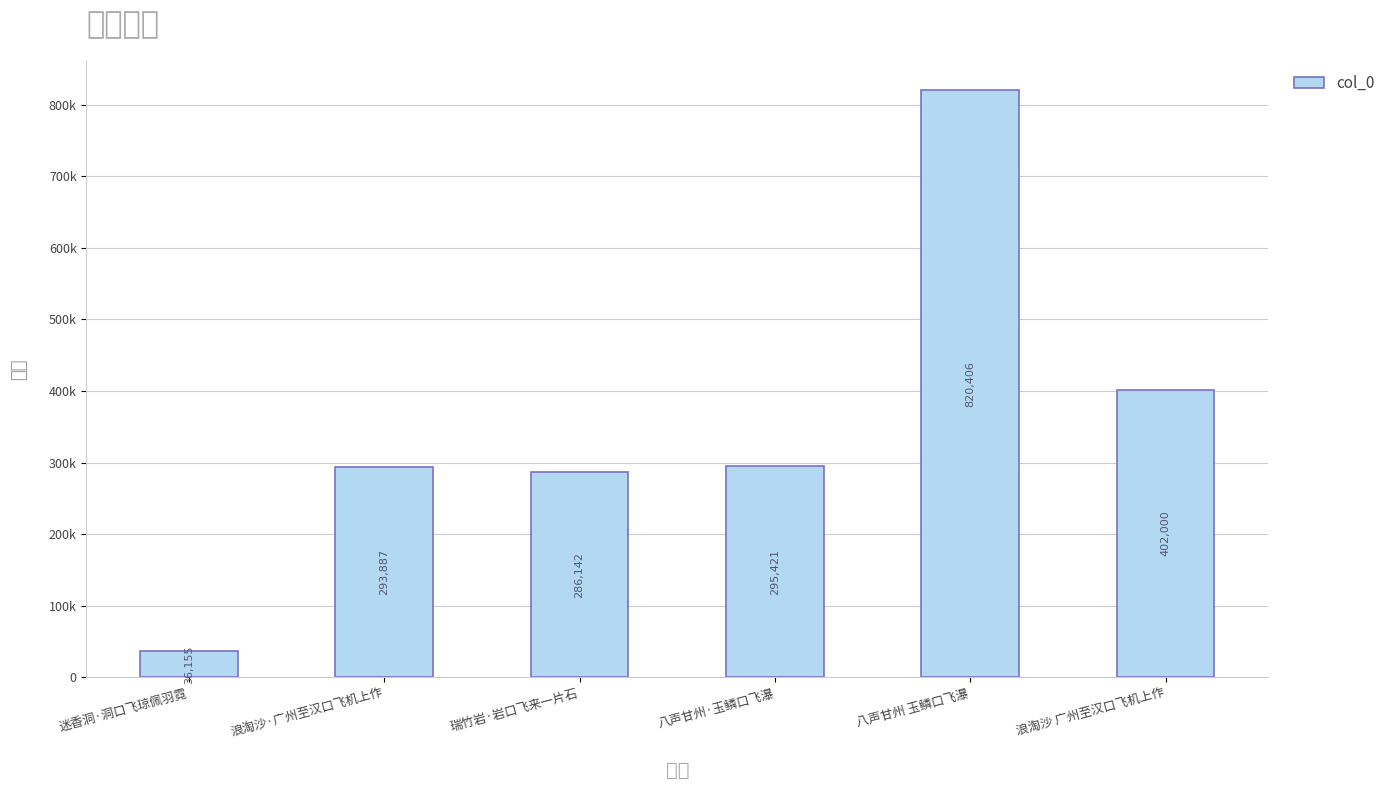

What is the value of the 4th bar from the left?

295421